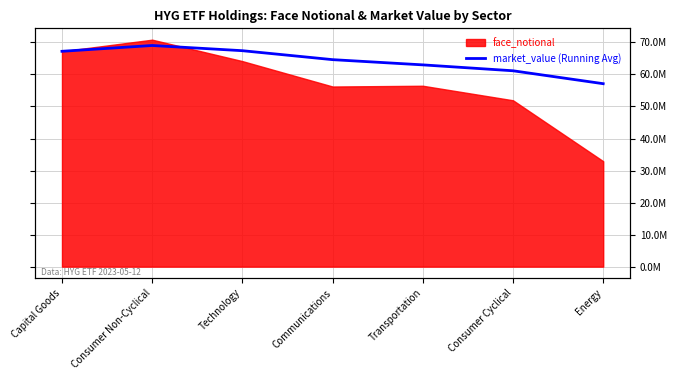

What is the sum of the values at Transportation and Communications?

127606132.8